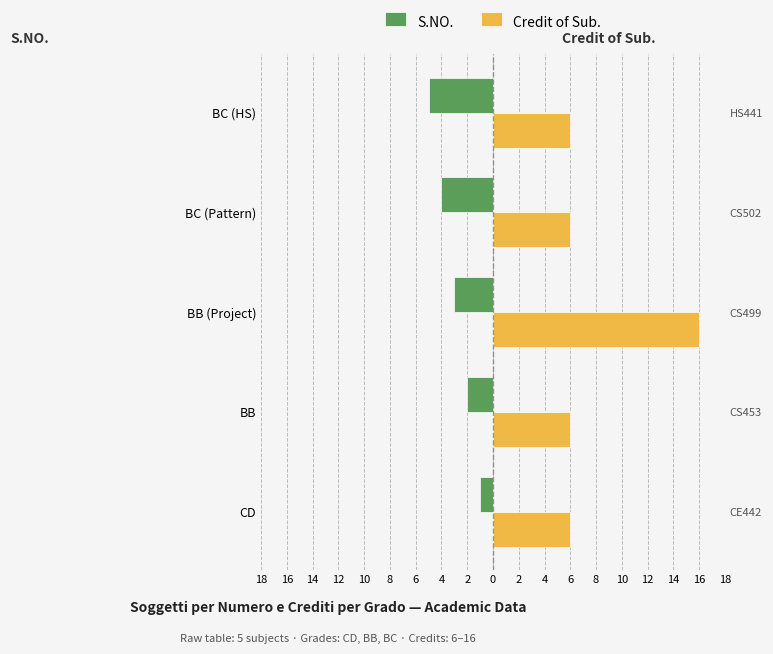

What is the sum of the Credit of Sub. values at BC (HS) and BC (Pattern)?

12